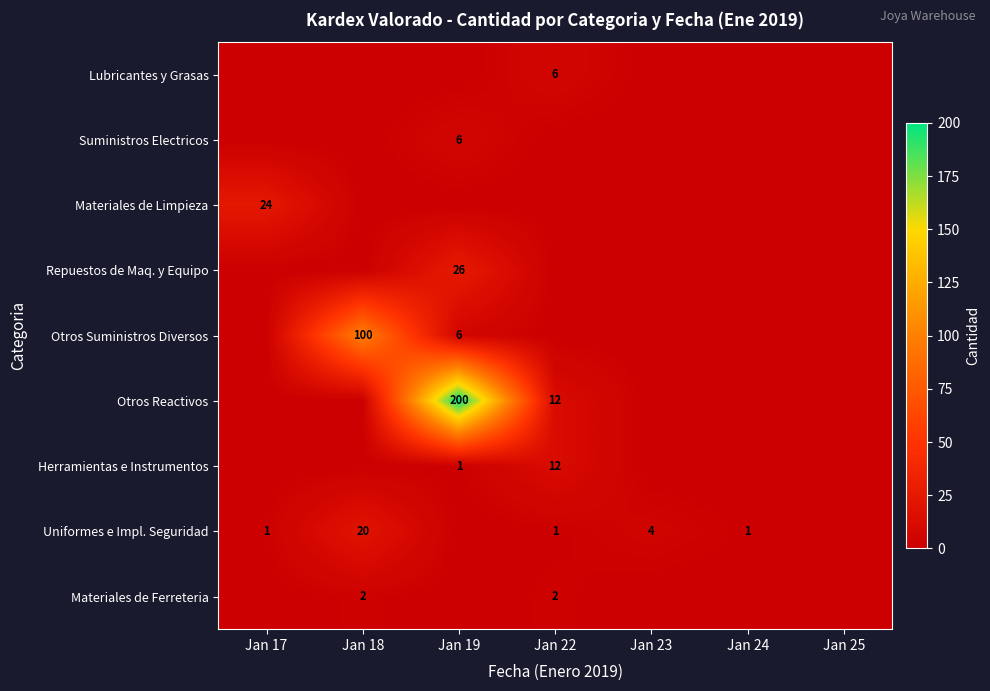

How many series are shown in this chart?

9